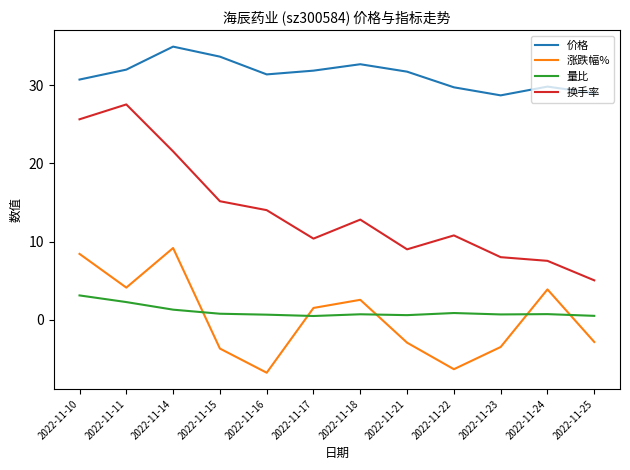

True or false: 价格 and 换手率 cross at least once.

False